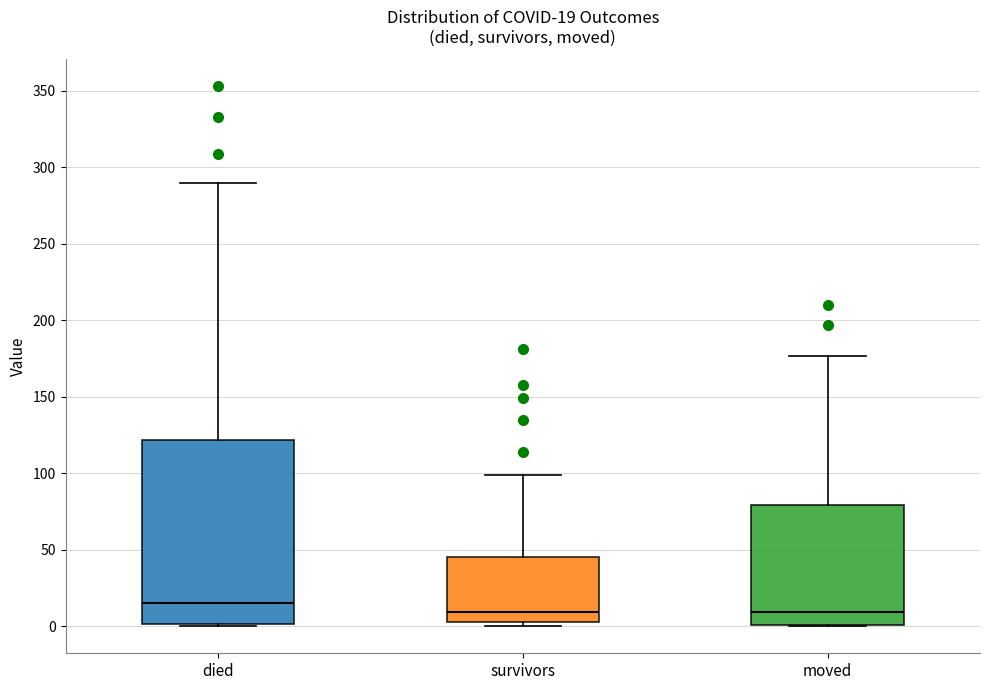

Which box is the tallest, from its lower edge to its upper edge?

died